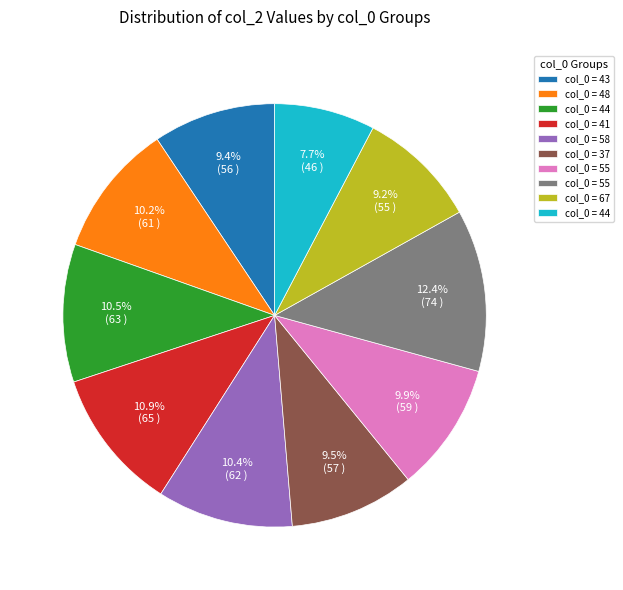

Does any single category account for the majority?

No